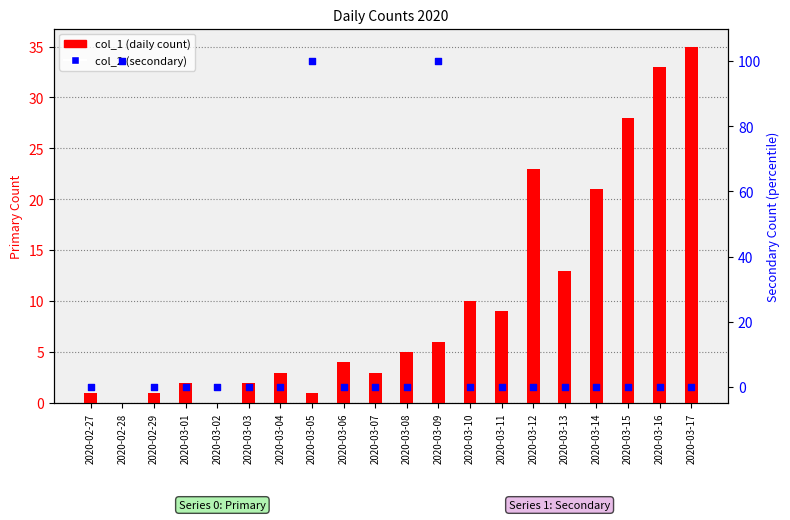

Which series has the widest spread of Y values?

col_2 (secondary)